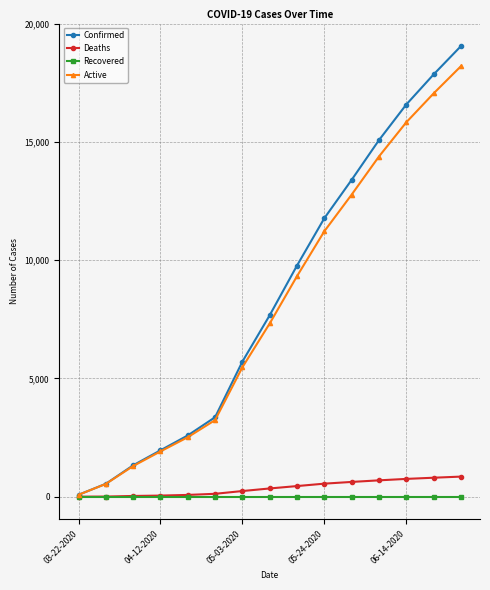

True or false: Confirmed has more than 2 points higher than both neighbors.

False